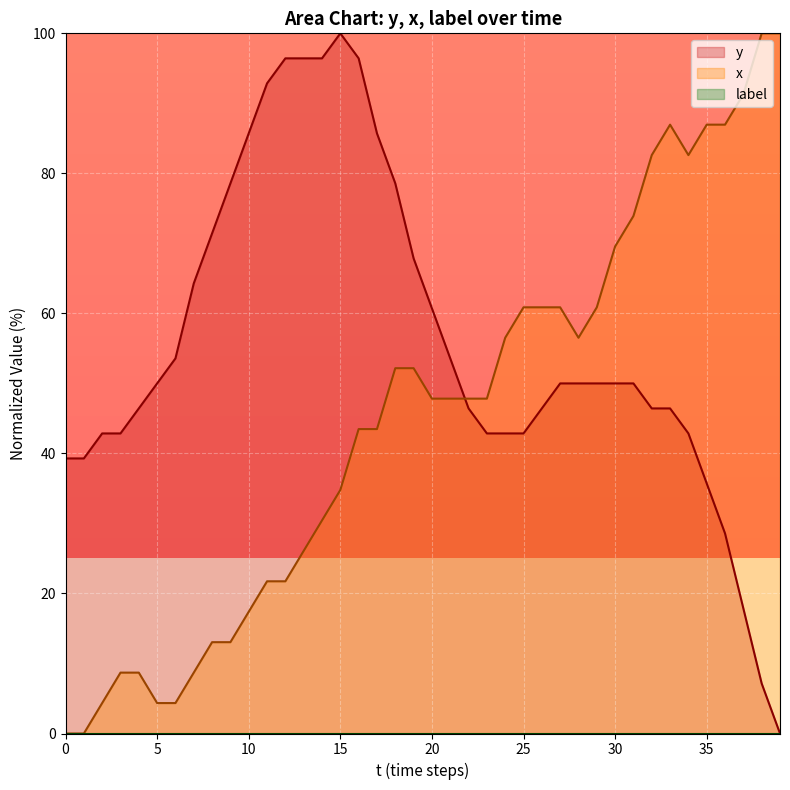

Reading right to left, extract all data points from this chart.

y: 39=0.0	38=7.1	37=17.9	36=28.6	35=35.7	34=42.9	33=46.4	32=46.4	31=50.0	30=50.0	29=50.0	28=50.0	27=50.0	26=46.4	25=42.9	24=42.9	23=42.9	22=46.4	21=53.6	20=60.7	19=67.9	18=78.6	17=85.7	16=96.4	15=100.0	14=96.4	13=96.4	12=96.4	11=92.9	10=85.7	9=78.6	8=71.4	7=64.3	6=53.6	5=50.0	4=46.4	3=42.9	2=42.9	1=39.3	0=39.3
x: 39=100.0	38=100.0	37=91.3	36=87.0	35=87.0	34=82.6	33=87.0	32=82.6	31=73.9	30=69.6	29=60.9	28=56.5	27=60.9	26=60.9	25=60.9	24=56.5	23=47.8	22=47.8	21=47.8	20=47.8	19=52.2	18=52.2	17=43.5	16=43.5	15=34.8	14=30.4	13=26.1	12=21.7	11=21.7	10=17.4	9=13.0	8=13.0	7=8.7	6=4.3	5=4.3	4=8.7	3=8.7	2=4.3	1=0.0	0=0.0